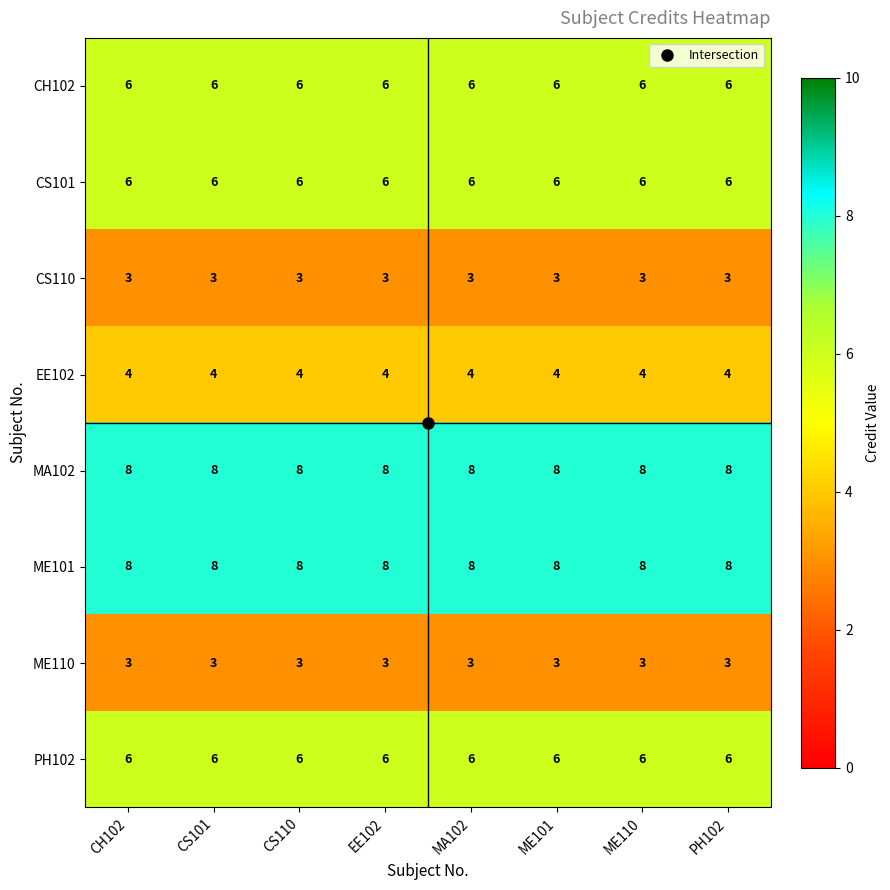

What is the average value of the CH102 series?

6